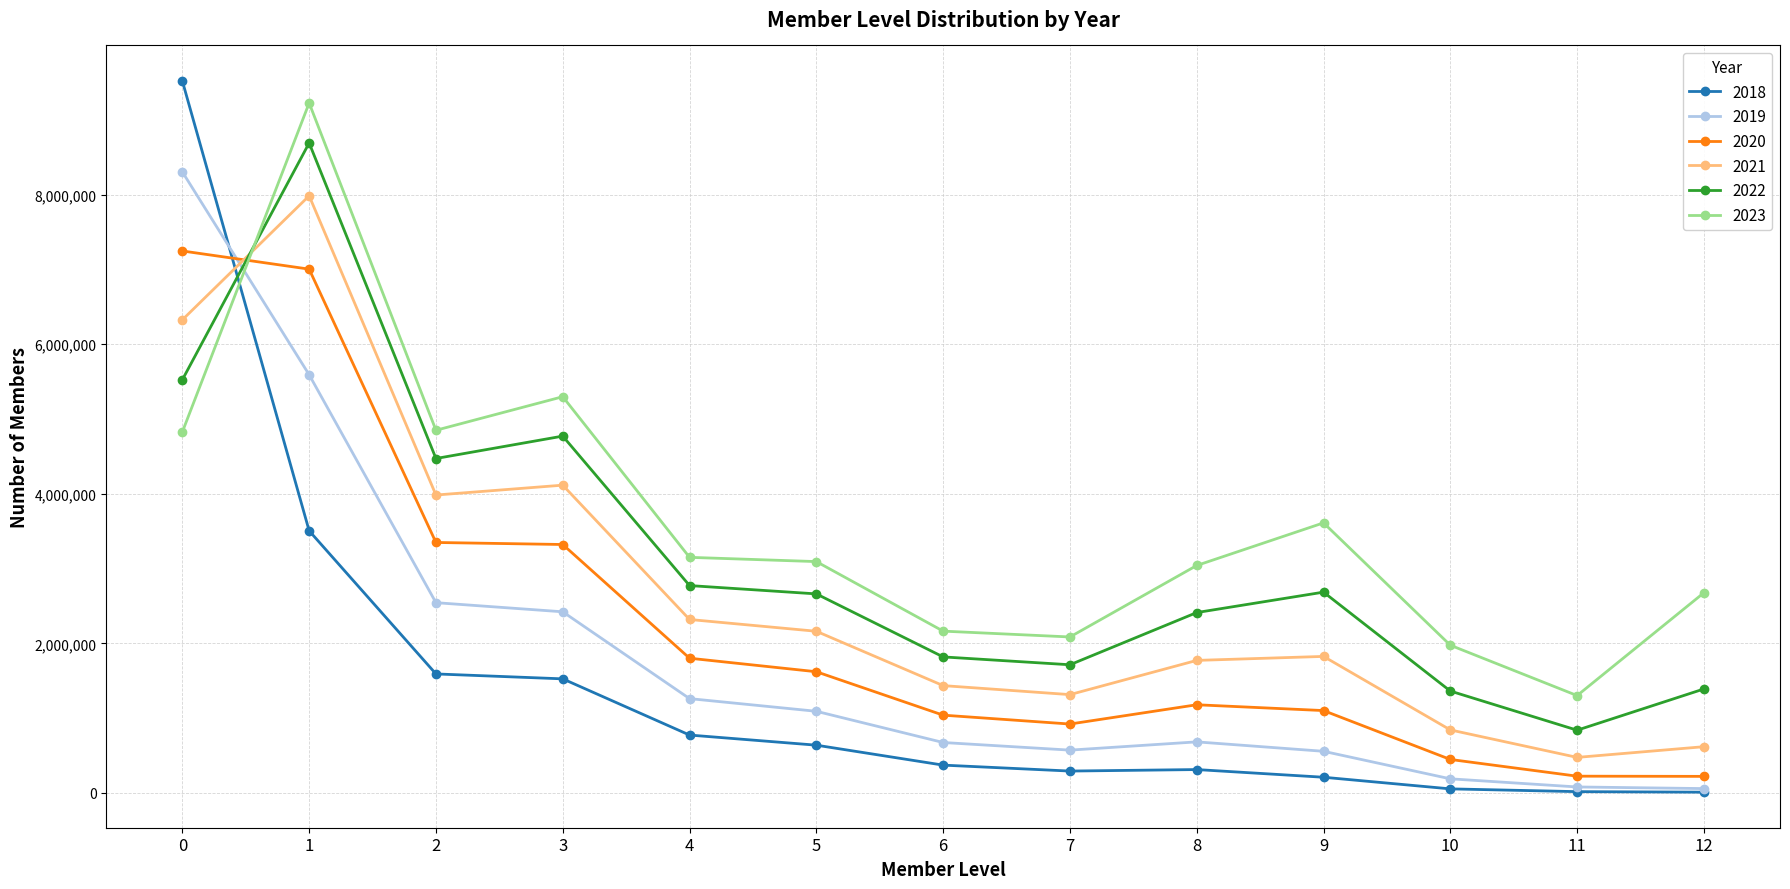

Which series has the largest range (max minus min)?

2018